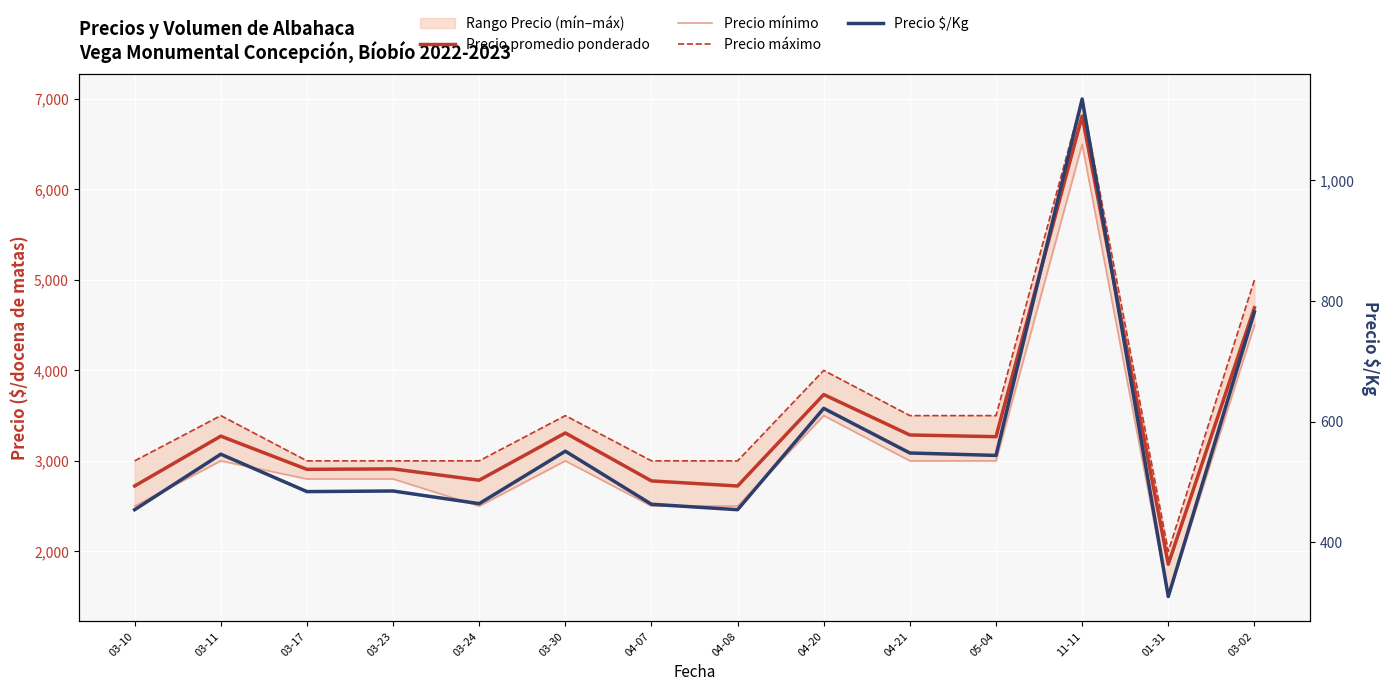

Which series has the largest range (max minus min)?

Precio mínimo